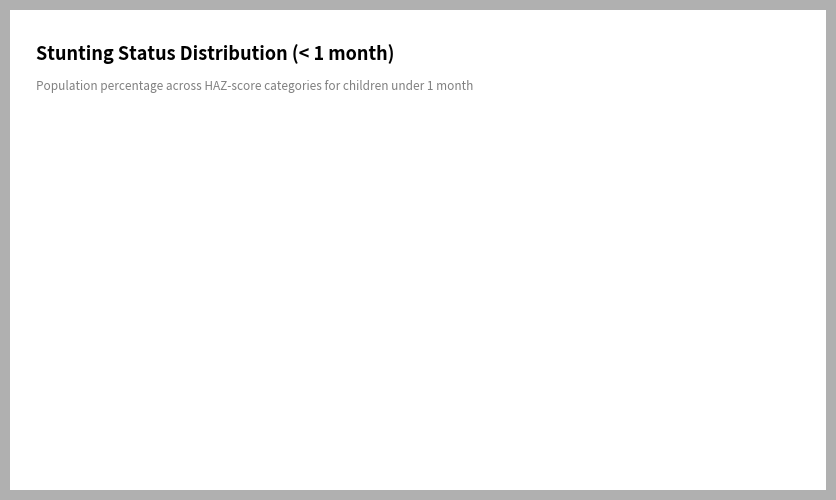

The Normal (HAZ-score > -1) slice represents 80% of the pie. True or false?

False